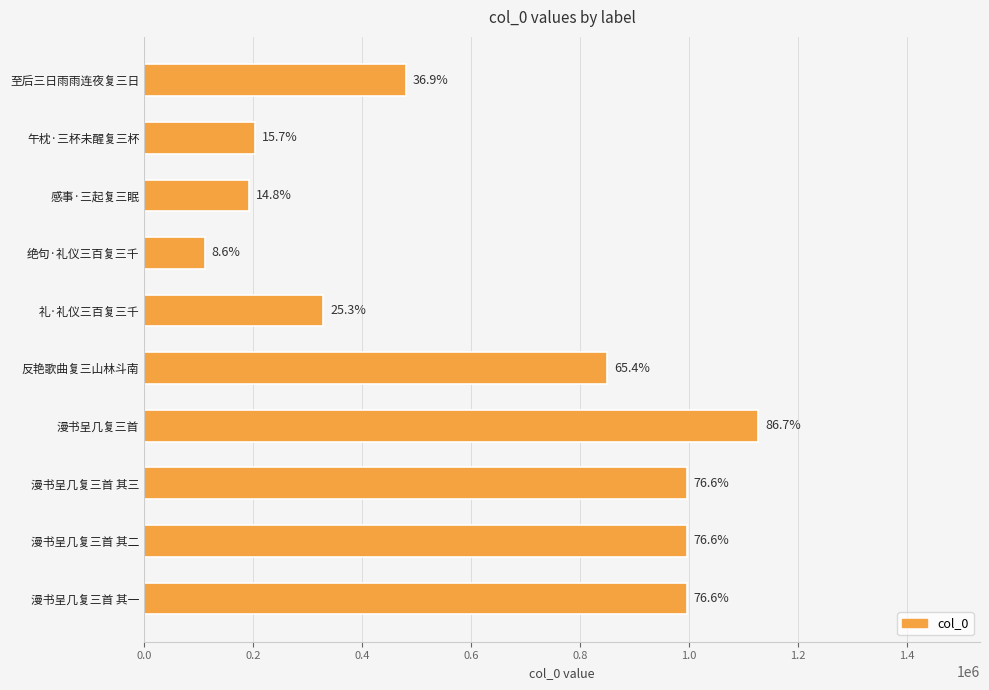

Are the bars grouped side by side (vs. stacked)?

No